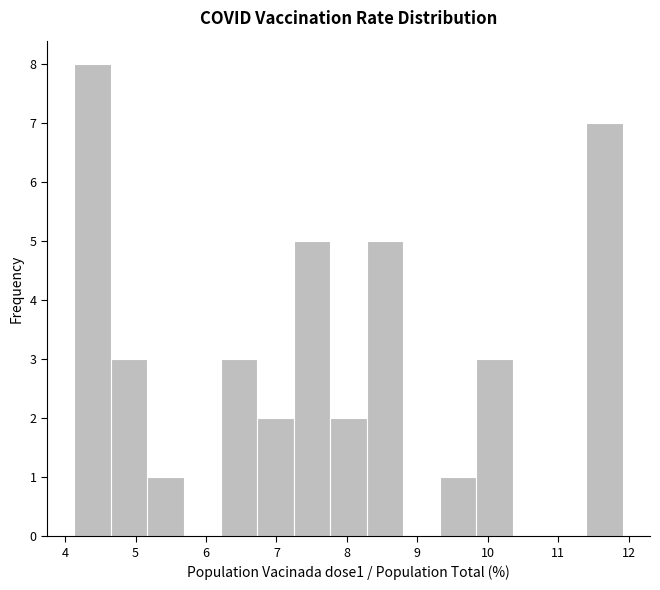

Reading left to right, list every bar in this chart as the range it spans on the x-axis followed by its height. Neither the bar edges nor the heights are printed on the chart, so give them approximately, as read against the axes.

4.1 to 4.7: 8
4.7 to 5.2: 3
5.2 to 5.7: 1
5.7 to 6.2: 0
6.2 to 6.7: 3
6.7 to 7.2: 2
7.2 to 7.8: 5
7.8 to 8.3: 2
8.3 to 8.8: 5
8.8 to 9.3: 0
9.3 to 9.8: 1
9.8 to 10.4: 3
10.4 to 10.9: 0
10.9 to 11.4: 0
11.4 to 11.9: 7